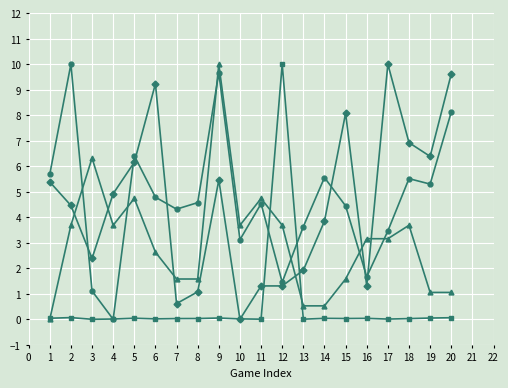

What is the greatest value displayed?

10.0